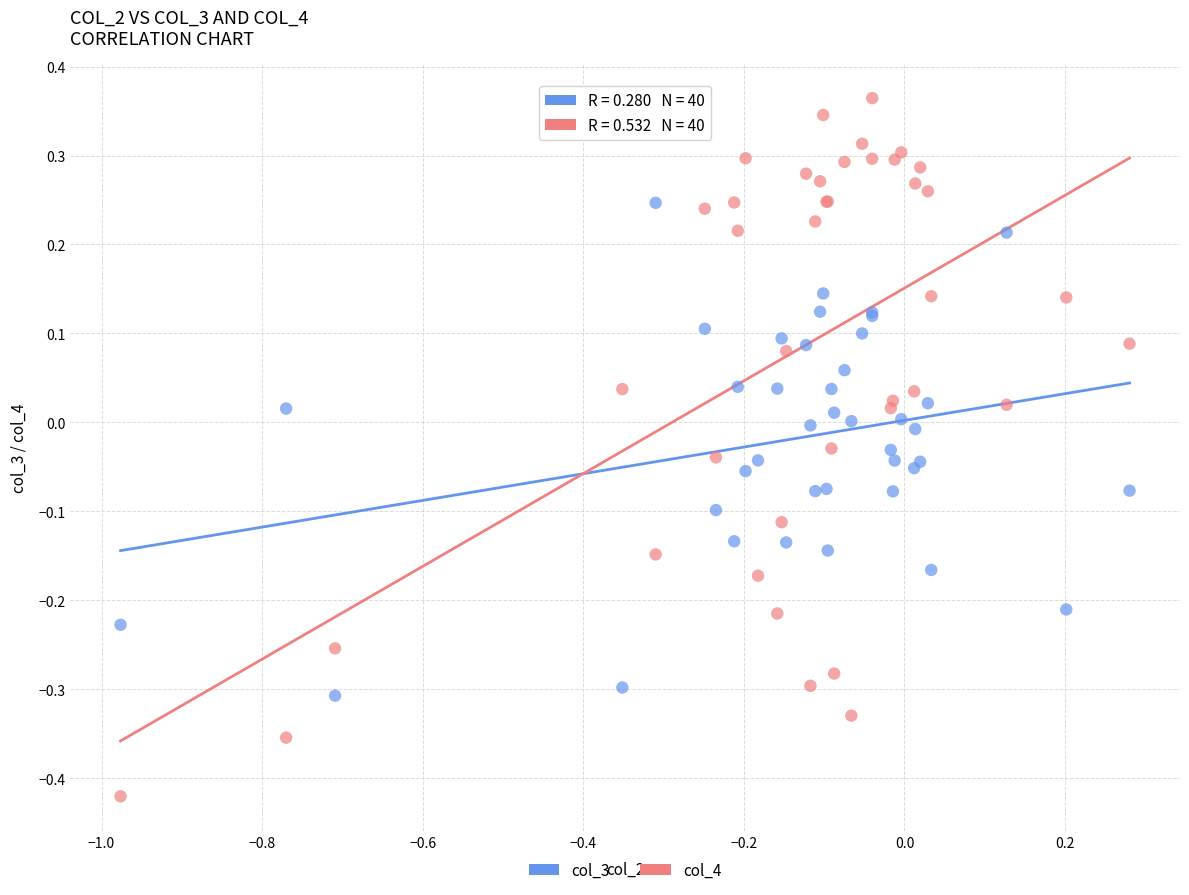

Which series has the widest spread of Y values?

col_4